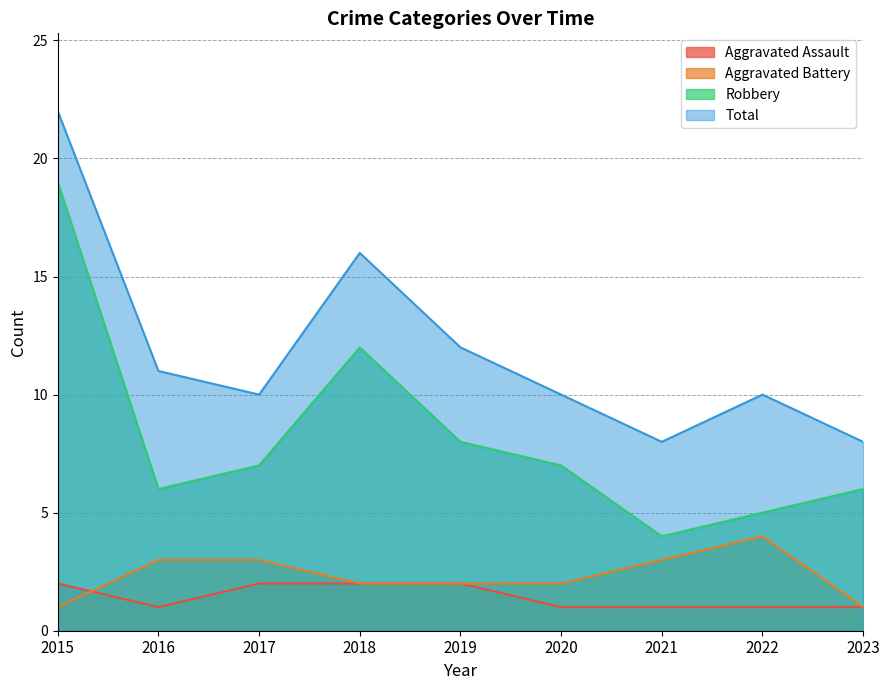

Rank the series by their maximum value, from highest to lowest.

Total, Robbery, Aggravated Battery, Aggravated Assault